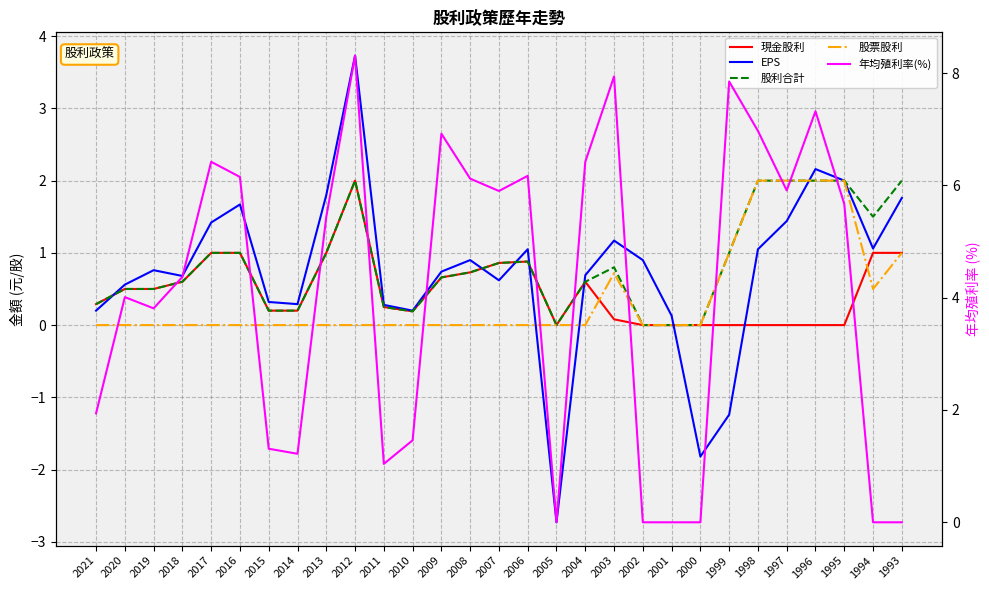

True or false: 現金股利 has a value of 0.2 at 2015.

True